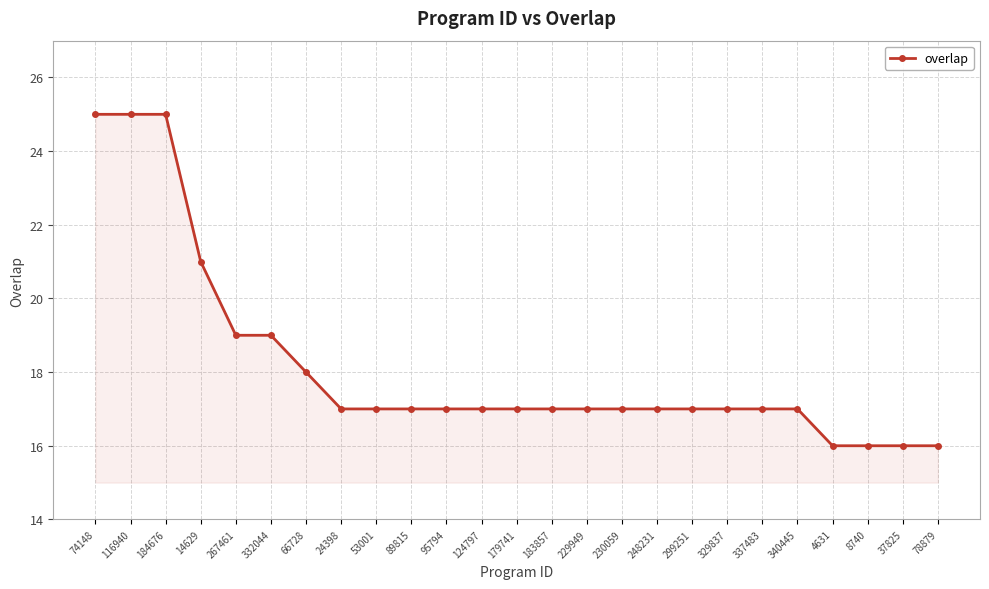

True or false: the data shows 25 at 184676.

True